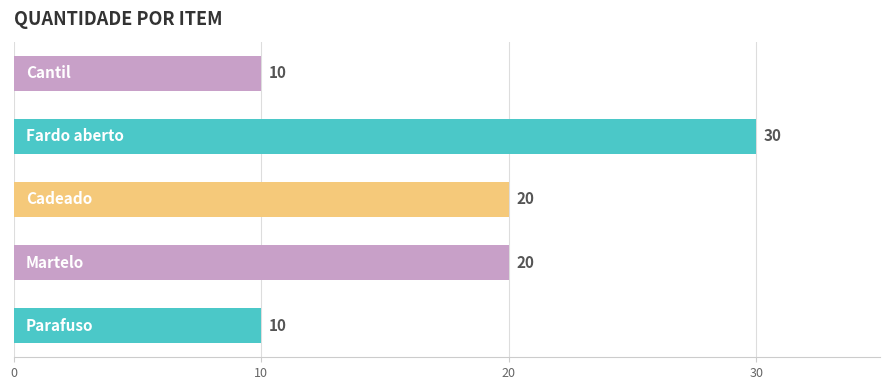

Count the values in the range 10 to 20.

4